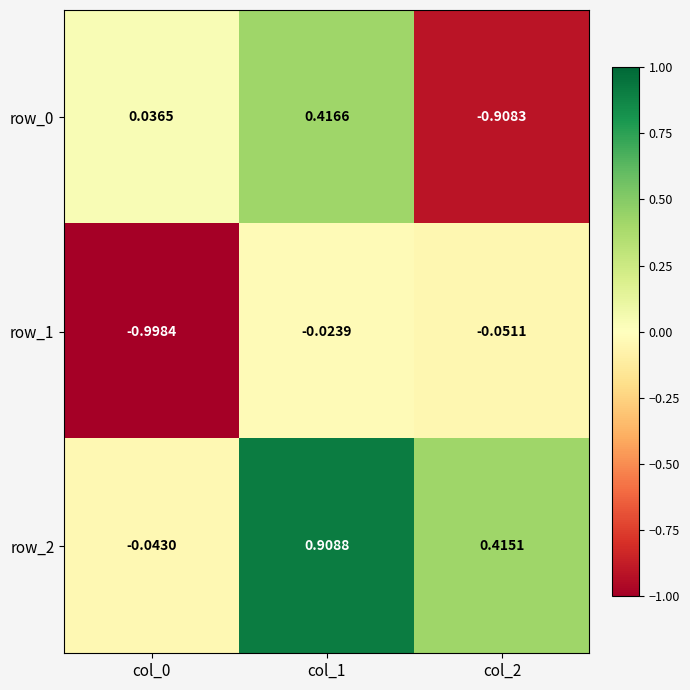

The row_1 series shows -0.6 at col_0. True or false?

False